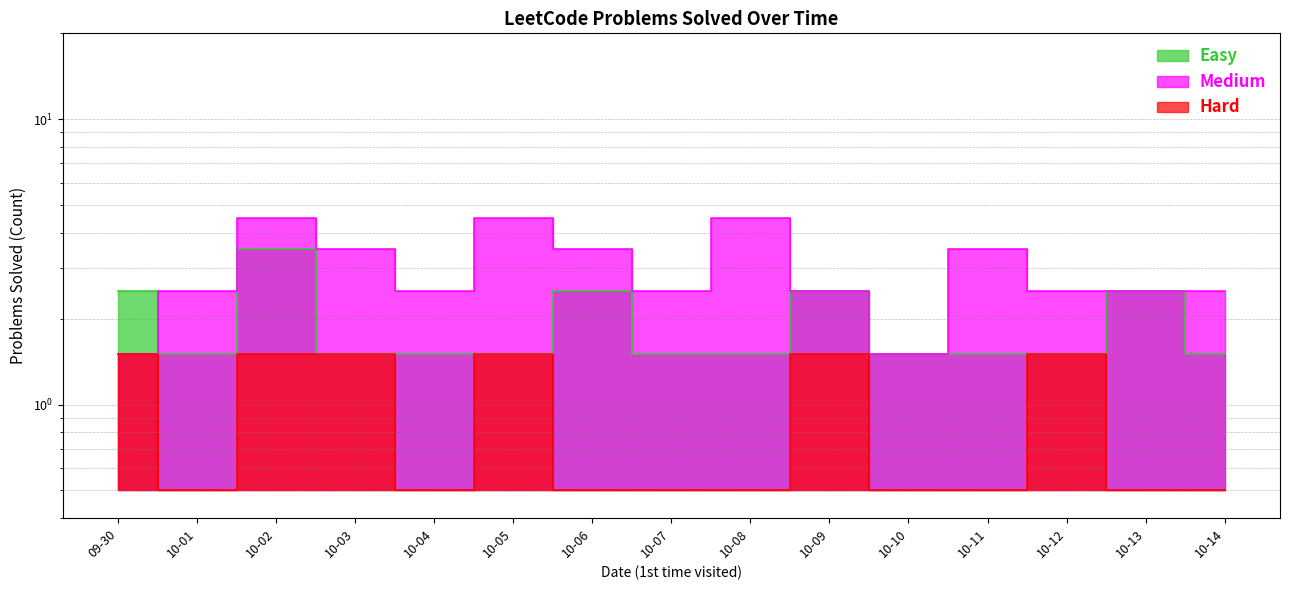

What is the sum of the Medium values at 10-04 and 10-06?

6.0